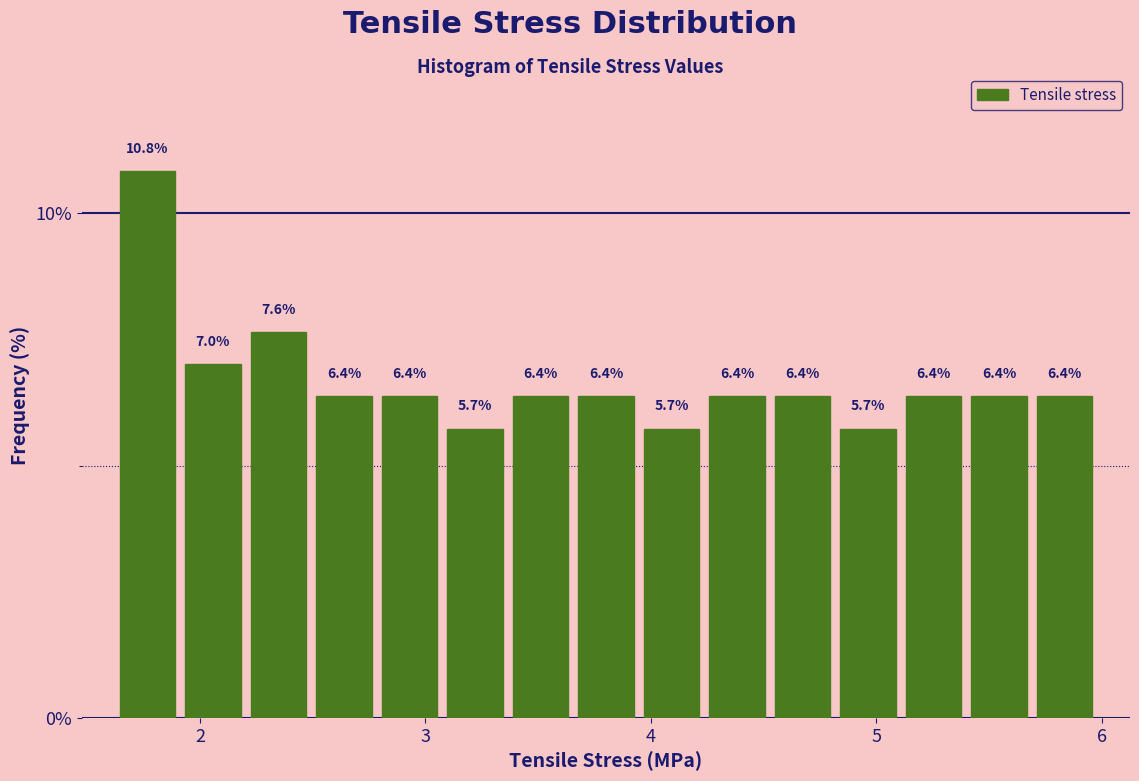

Read against the x-axis, roughly where is the centre of the tallest bar?

1.8